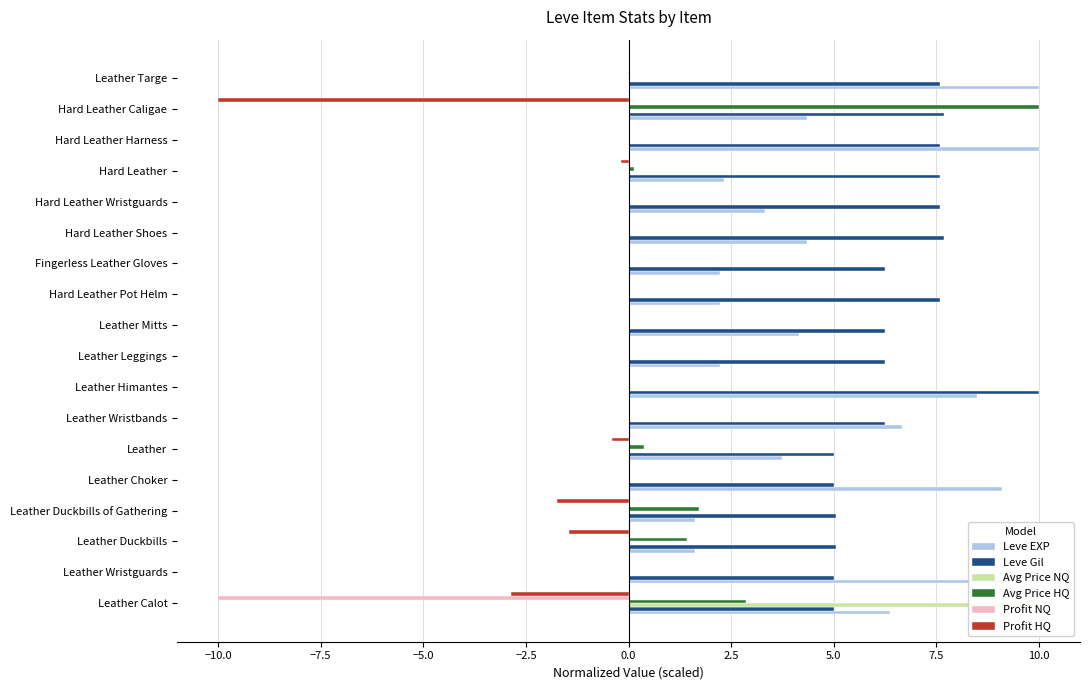

The value of Avg Price NQ at Leather Wristbands is 0.0. True or false?

True